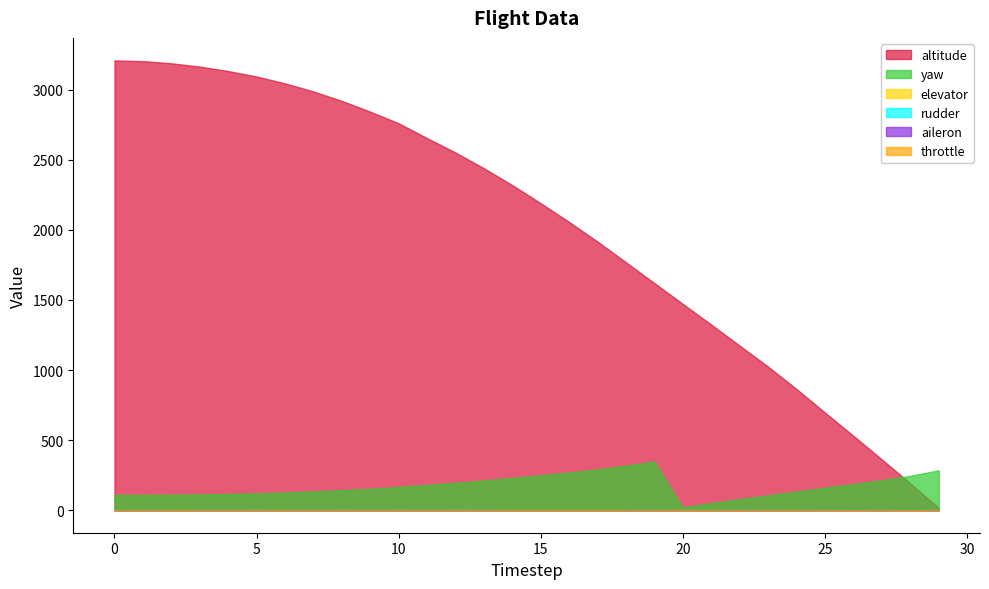

The value of elevator at 28 is 0.1. True or false?

False